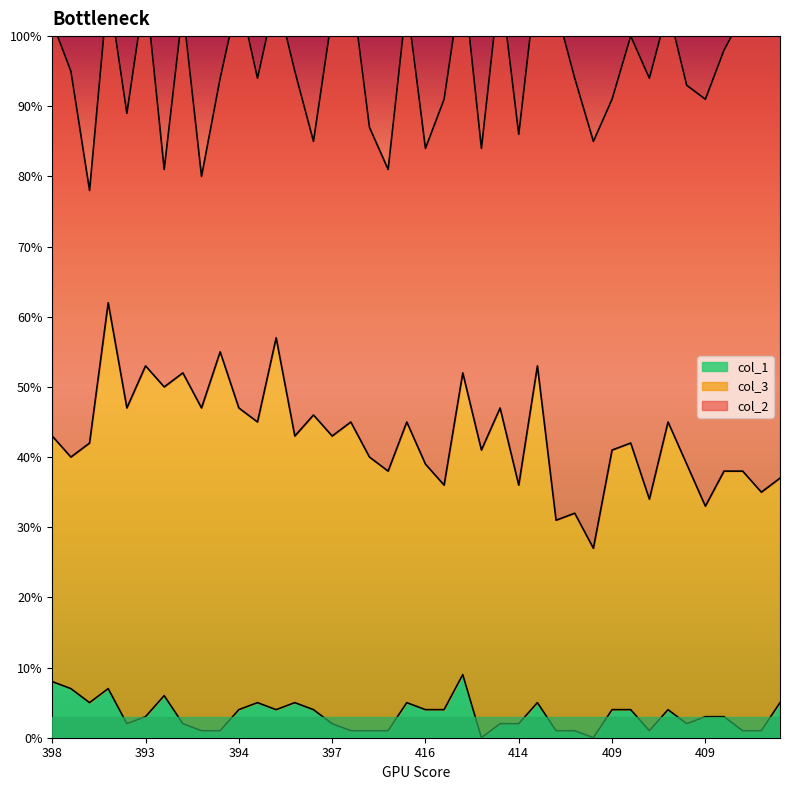

How many lines are shown in the chart?

3